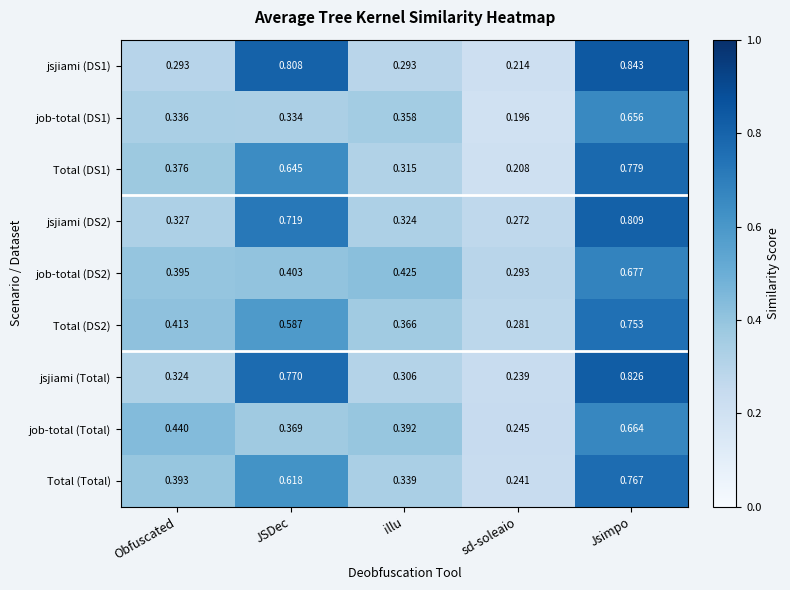

Rank the categories by Total (DS2) value from highest to lowest.

Jsimpo, JSDec, Obfuscated, illu, sd-soleaio